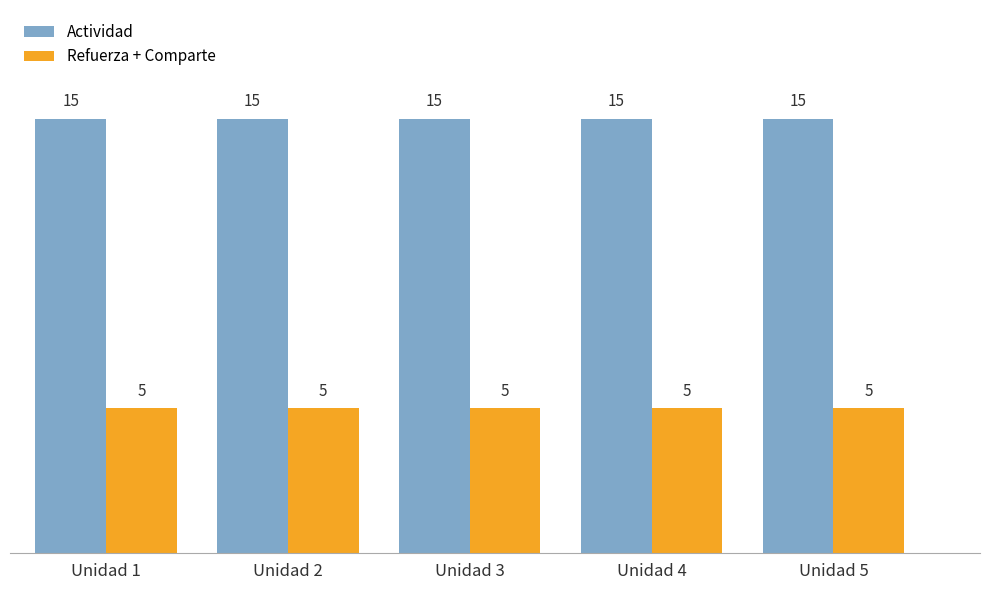

What is the maximum value for Actividad?

15